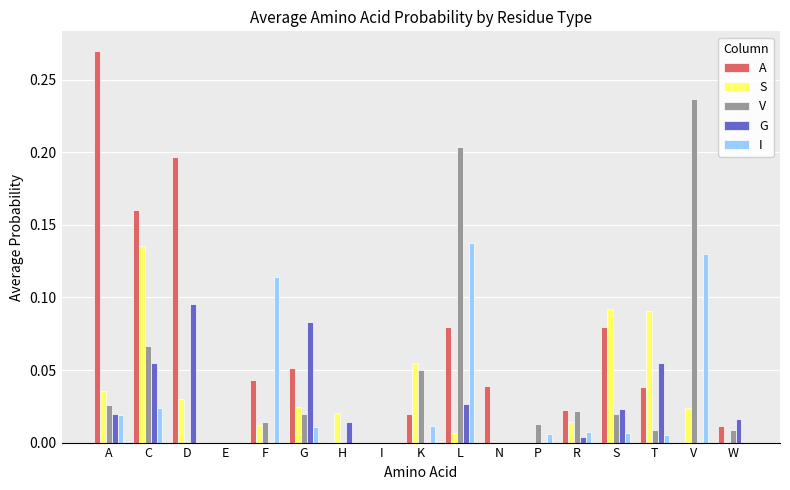

The S series shows 0.0 at E. True or false?

True